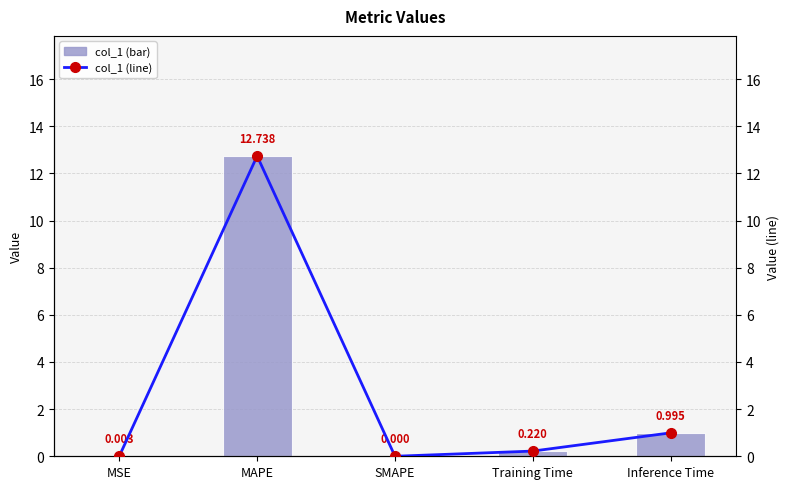

What is the sum of all col_1 values?

14.0